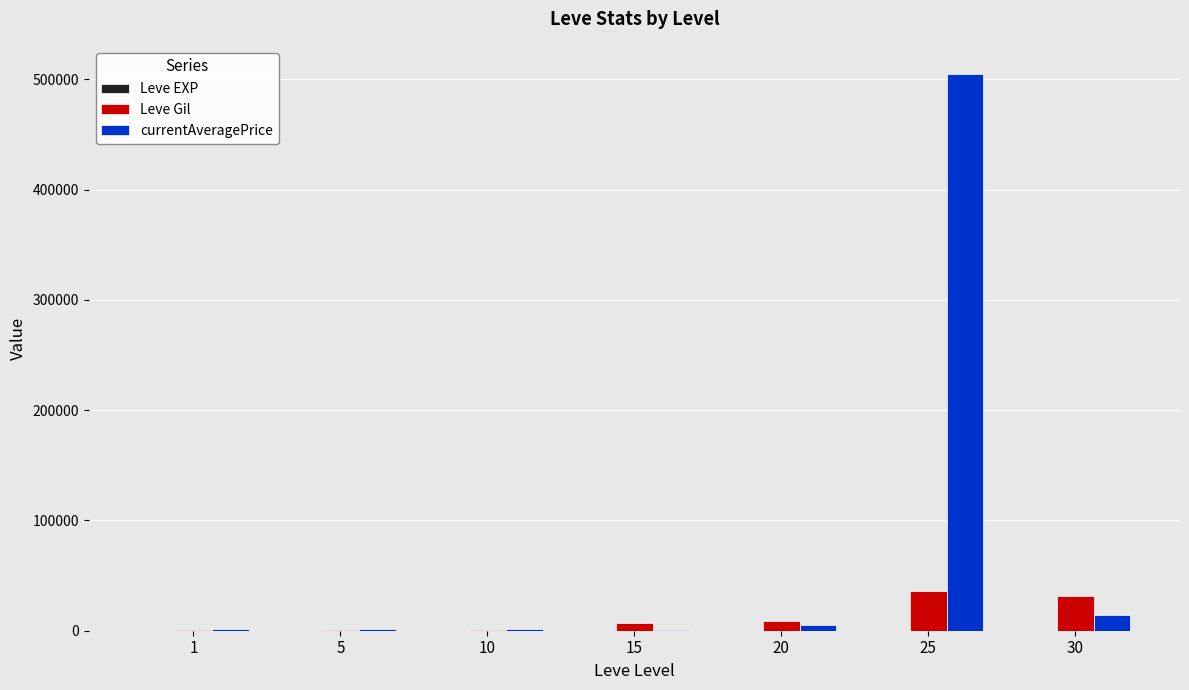

How many categories are shown in the chart?

7